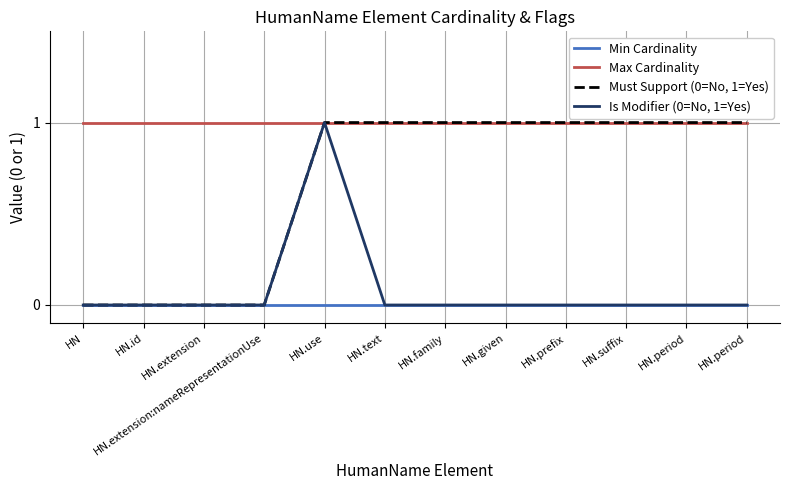

Count the number of data series in this chart.

4